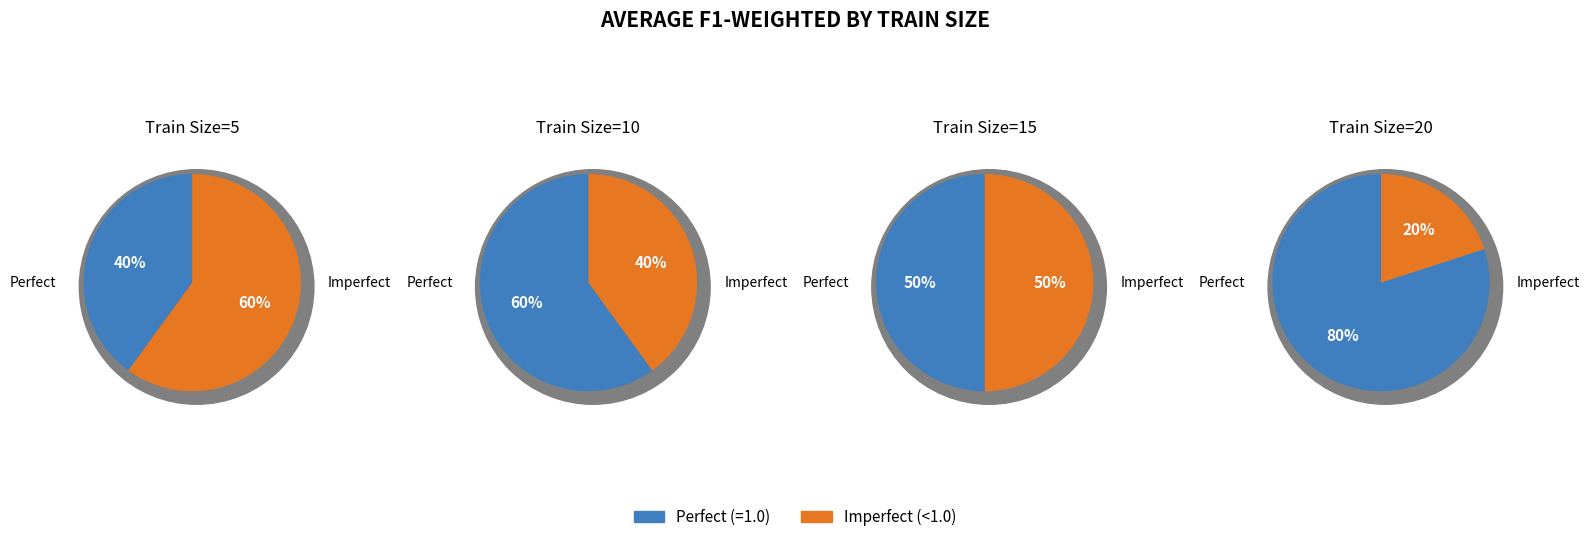

What percentage do 5 and 20 together represent?

20.8%